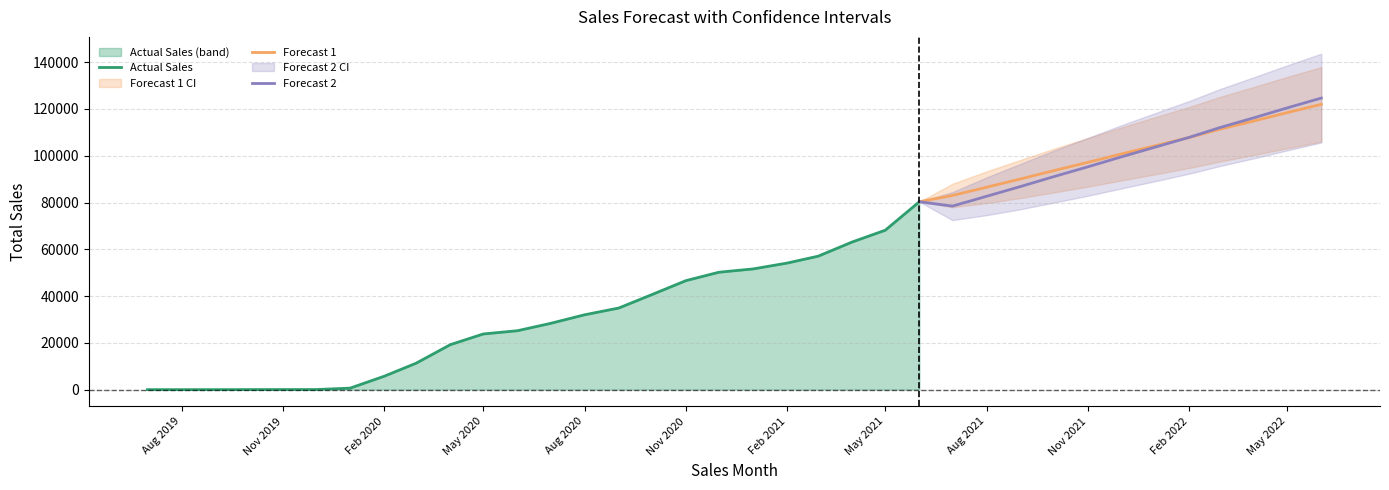

Does the chart display data point markers on the line(s)?

No